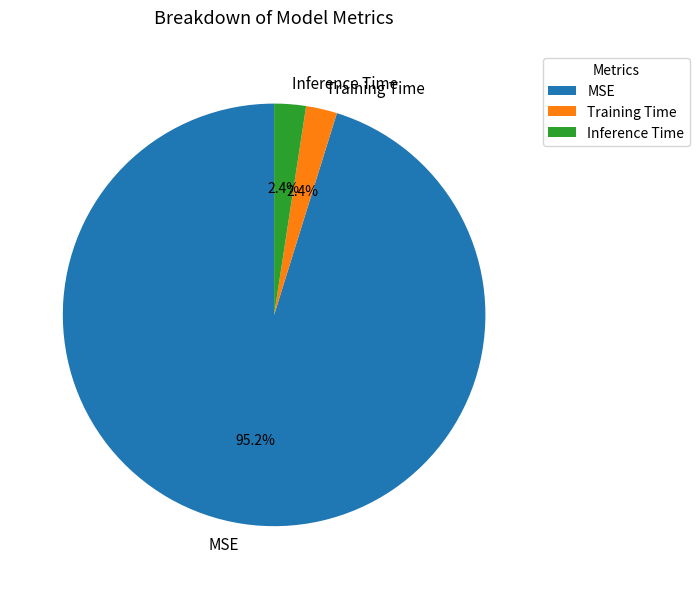

To the nearest percent, what is the difference between the largest and smallest slice percentages?

93%